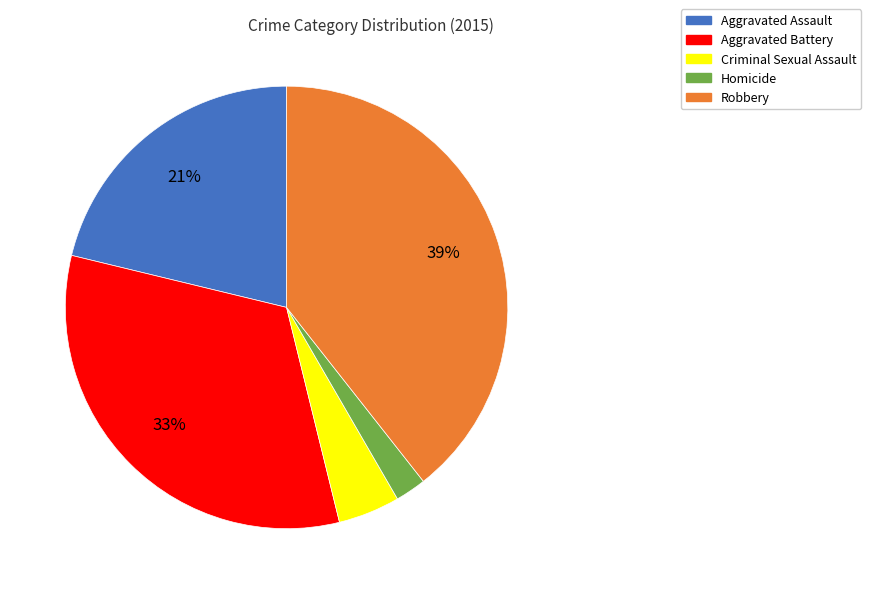

Which has a higher value, Aggravated Assault or Homicide?

Aggravated Assault